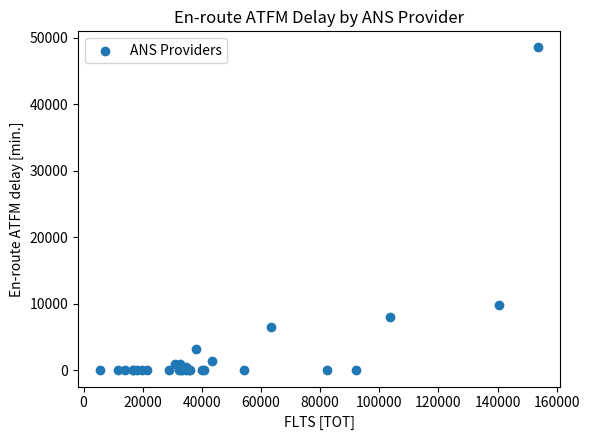

What Y value in the scatter plot is closest to 24274?

9796